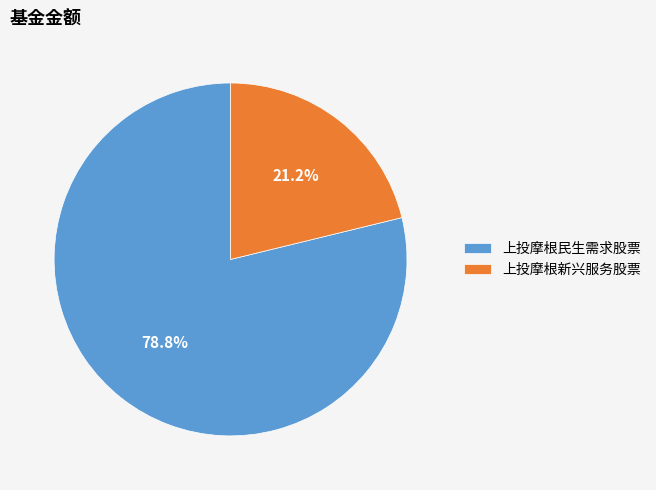

How many slices are in this pie chart?

2